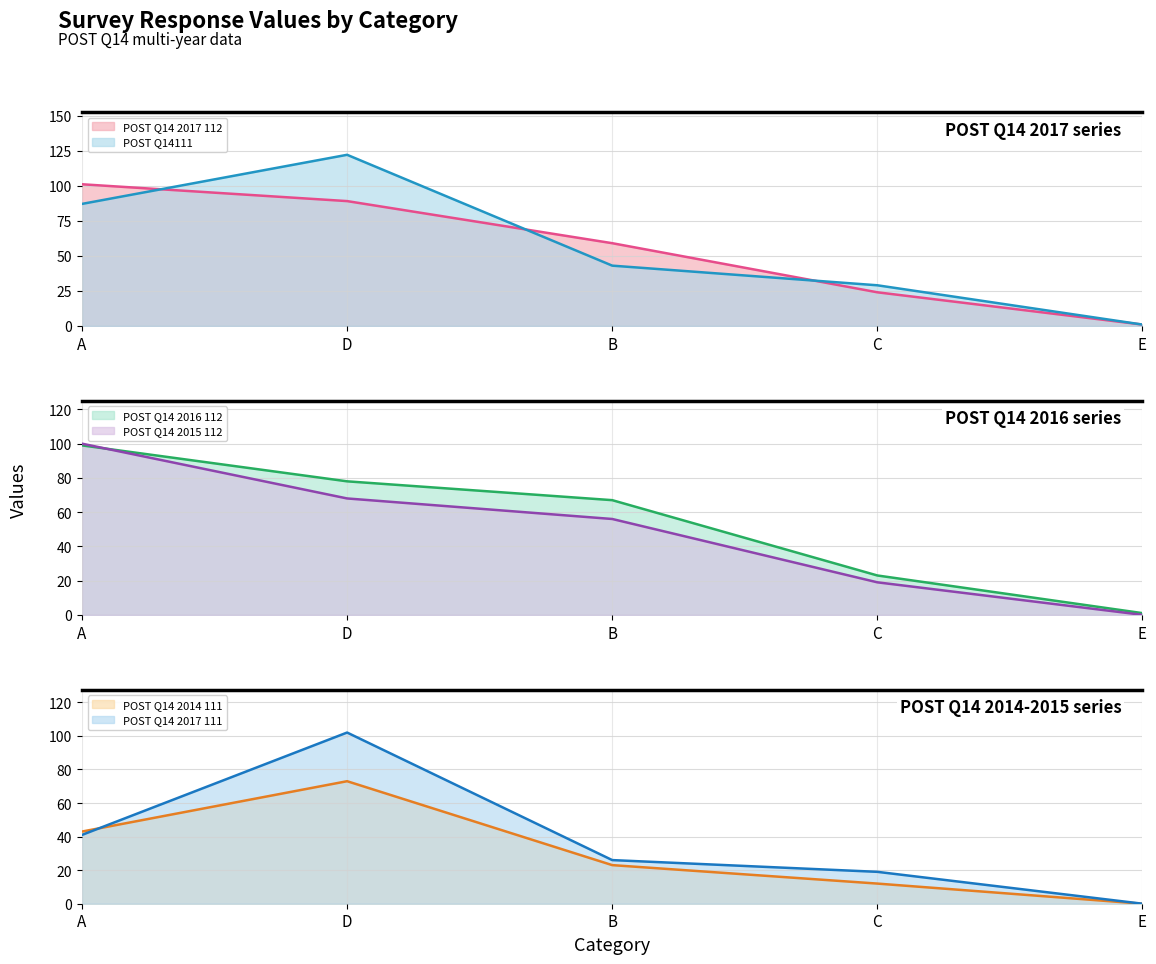

What position from the left is E?

5